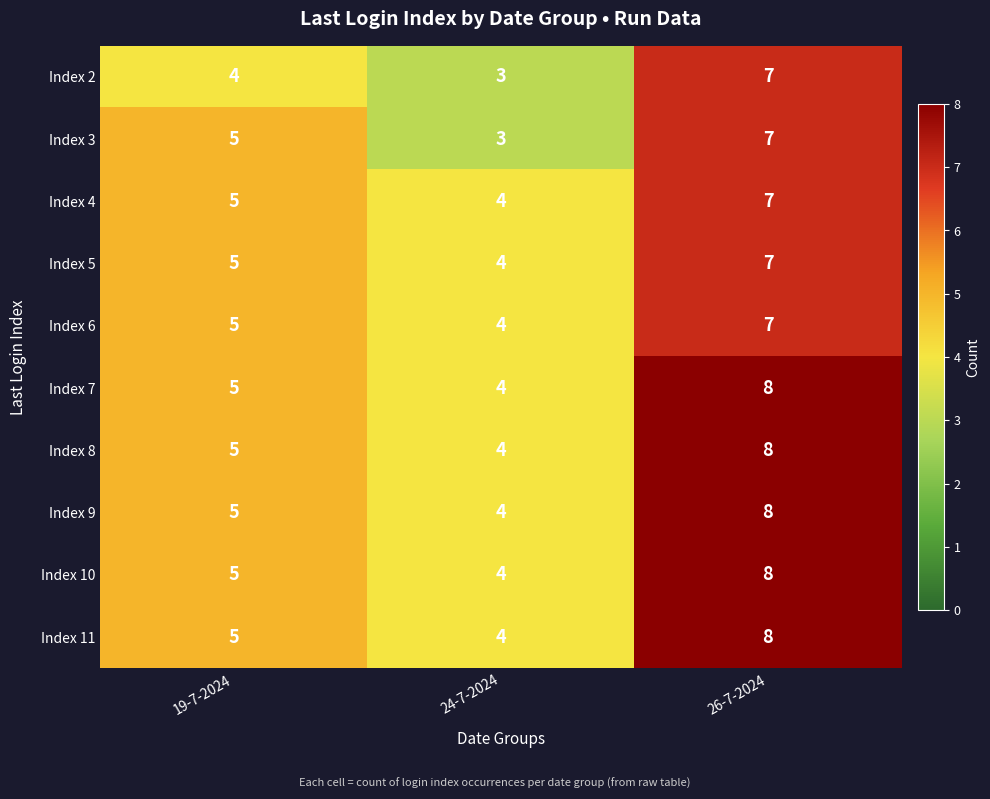

Where is Index 4 nearest to the value 5?

19-7-2024